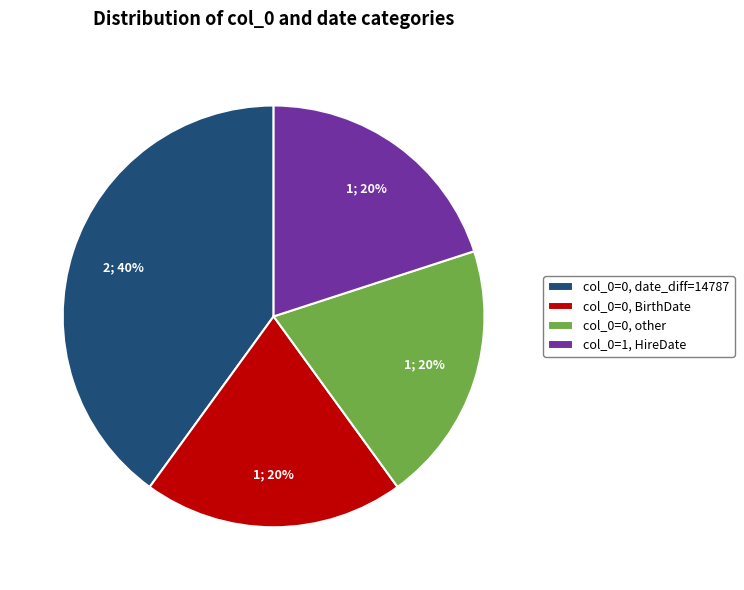

The col_0=1, HireDate slice represents 35% of the pie. True or false?

False